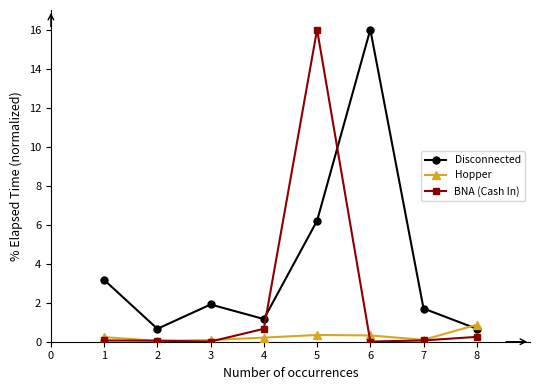

How many series are shown in this chart?

3